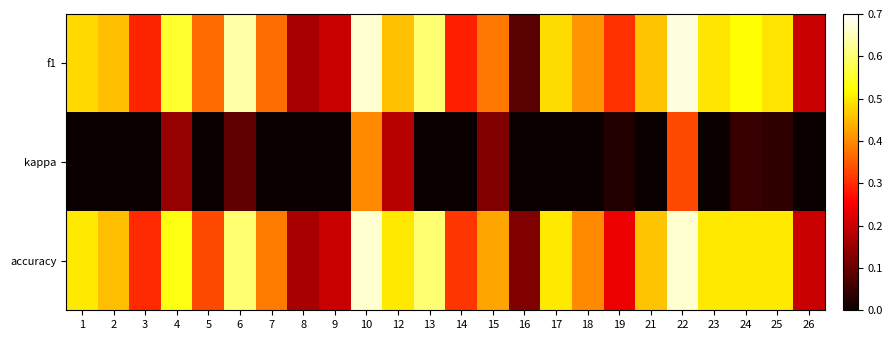

What is the maximum value shown in the chart?

0.7